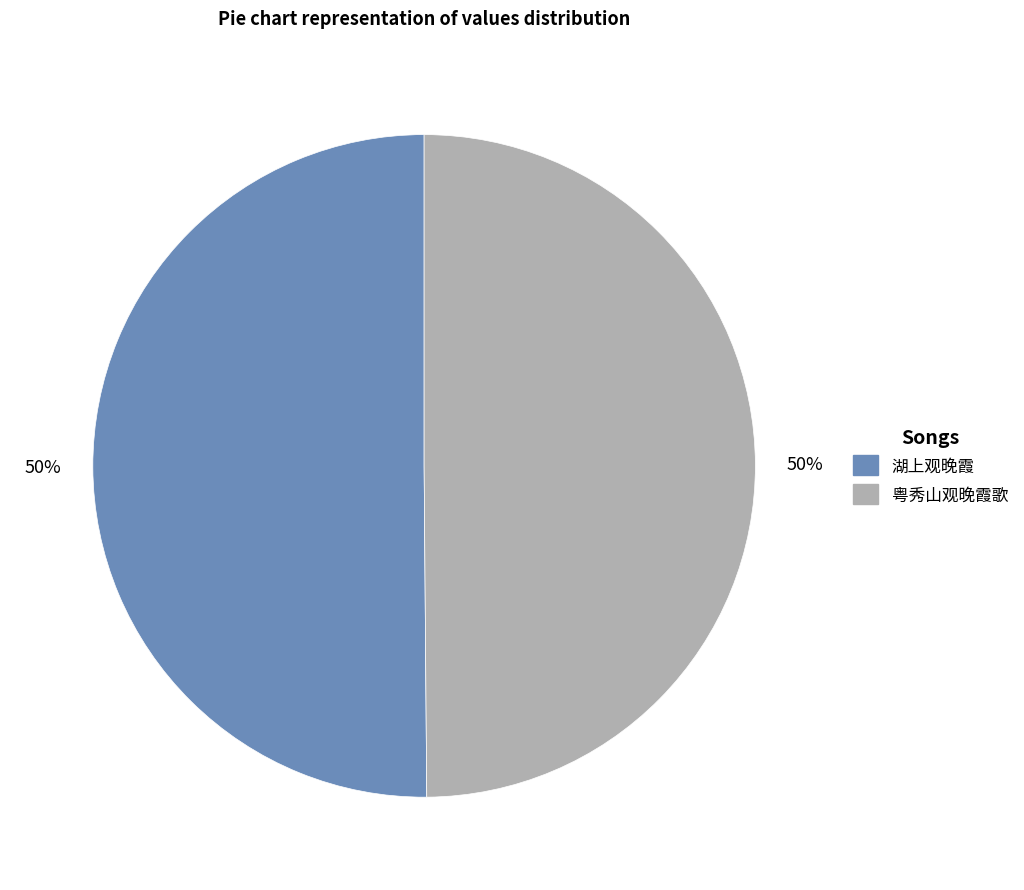

How many slices are in this pie chart?

2